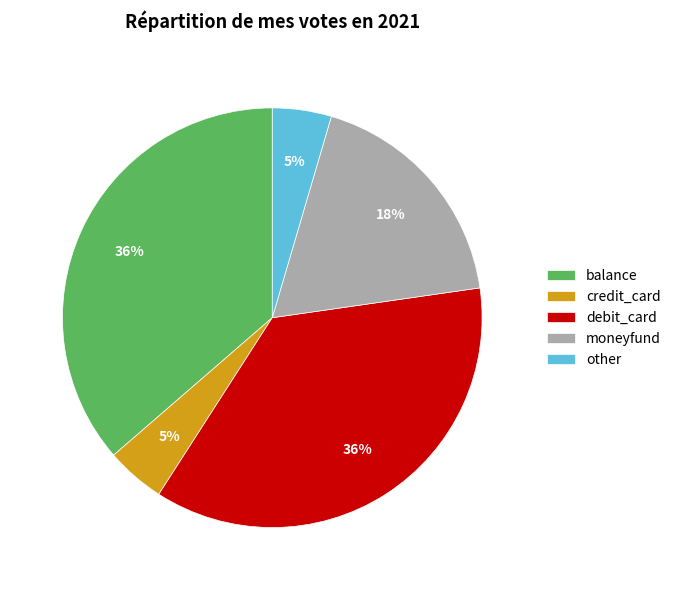

What is the ratio of the value at balance to the value at debit_card?

1.0